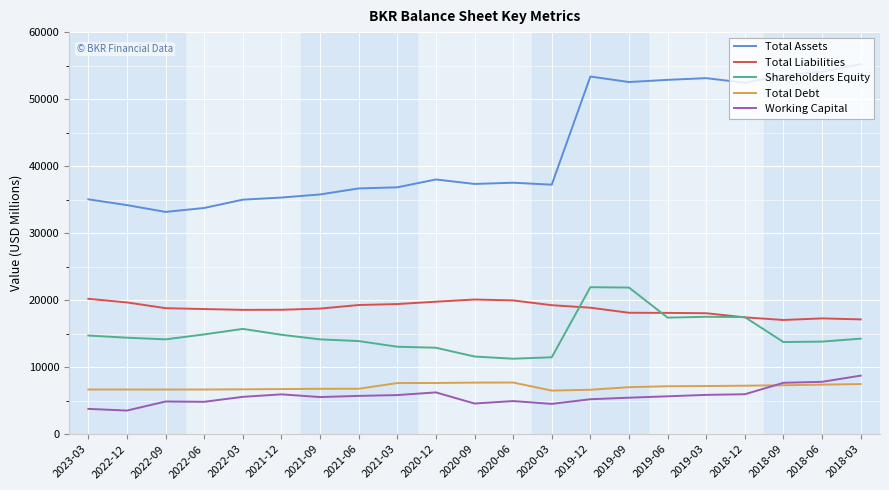

List the series in order of their peak value, highest first.

Total Assets, Shareholders Equity, Total Liabilities, Working Capital, Total Debt